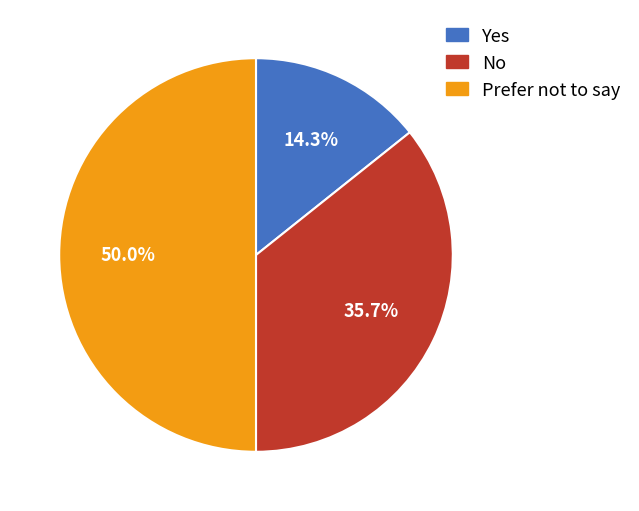

Do Prefer not to say and Yes together represent more than half of the pie?

Yes